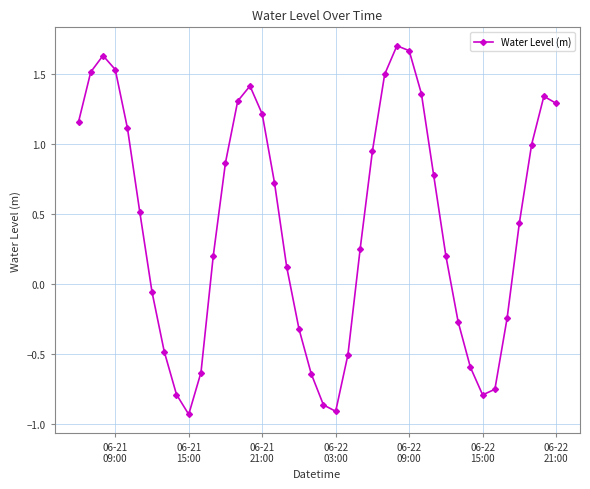

What is the sum of all values?

17.0